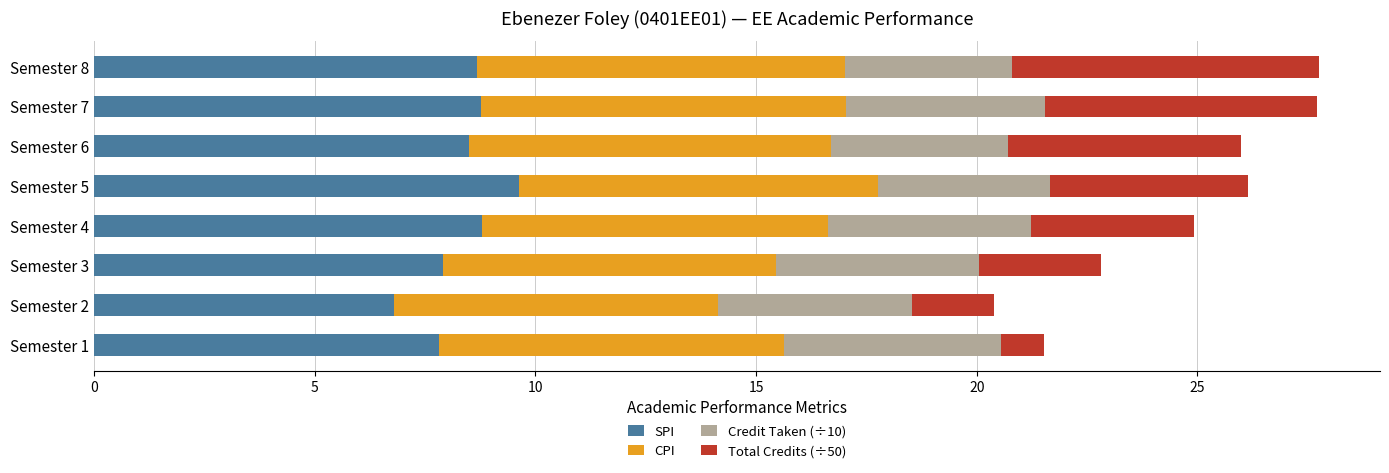

What is the total value across all series at Semester 3?

22.8